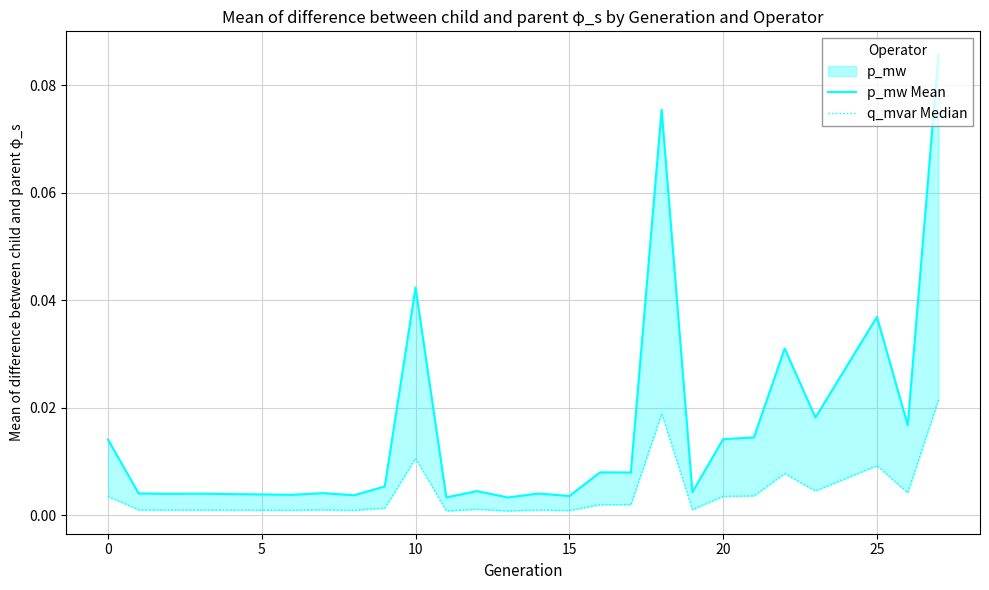

The p_mw Mean series shows 0.0 at 22. True or false?

True